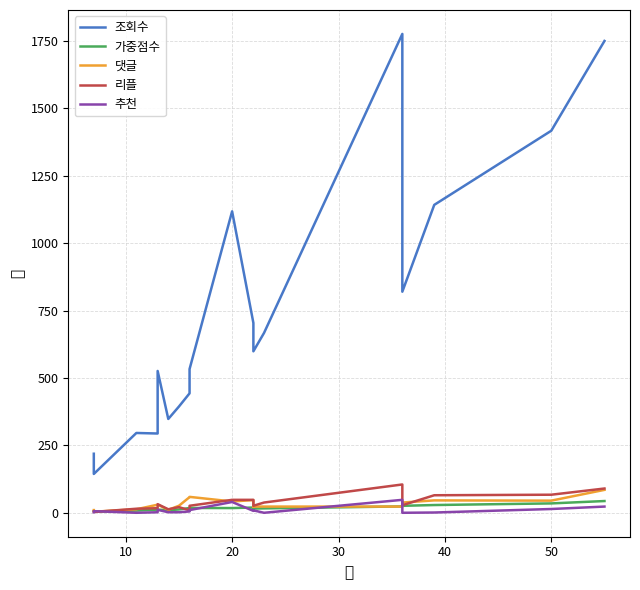

True or false: 댓글 and 가중점수 cross at least once.

True